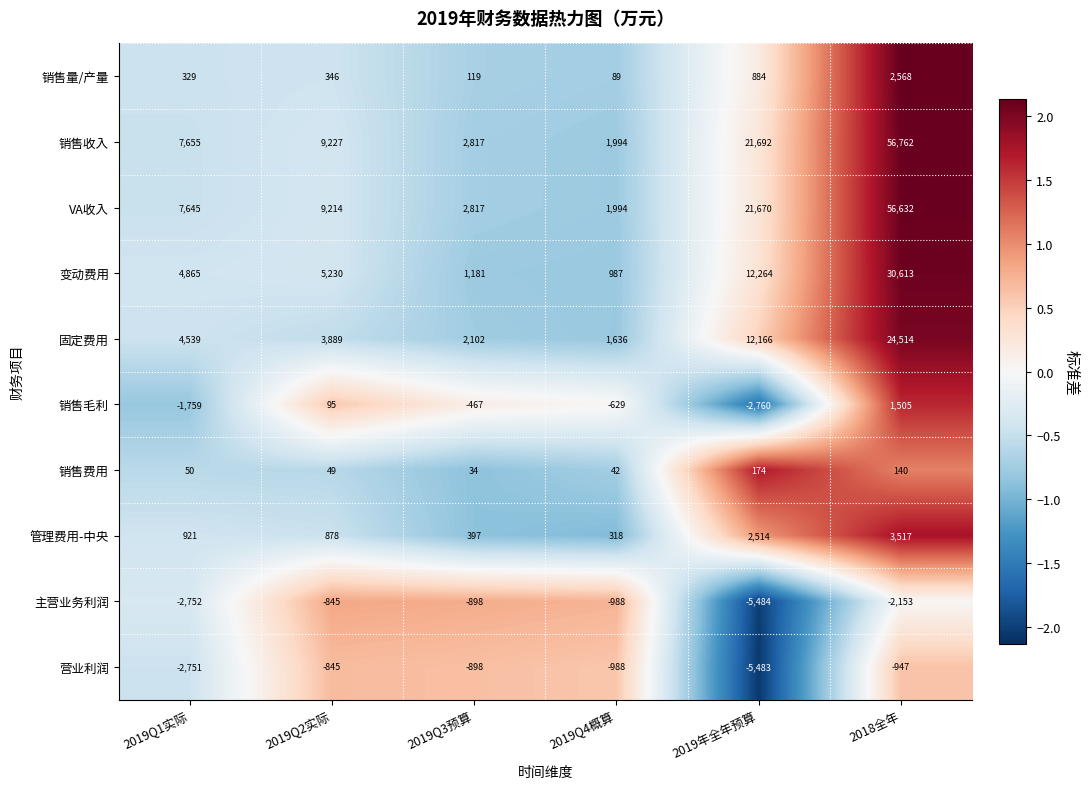

Which series has the largest range (max minus min)?

销售收入